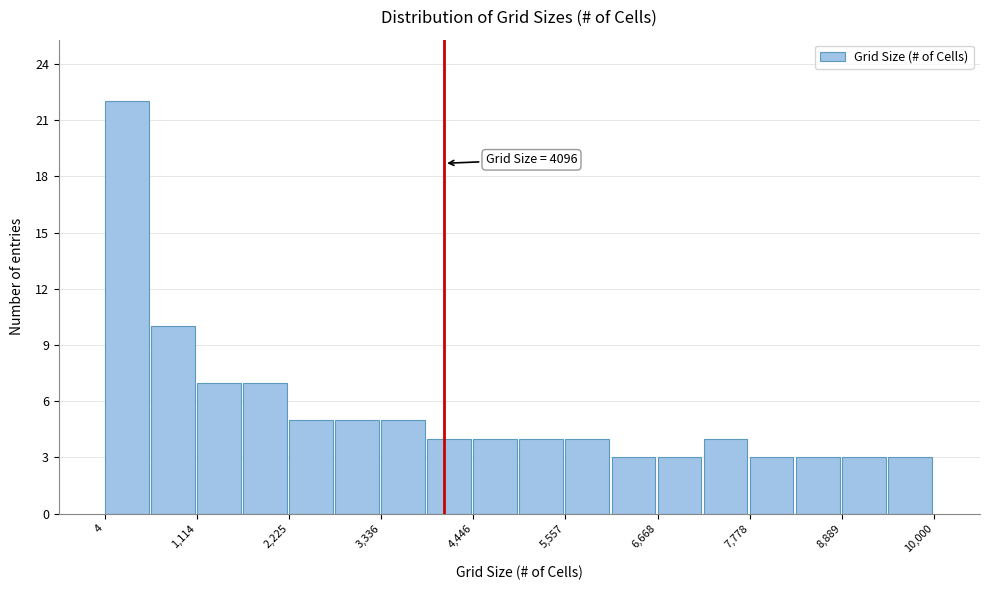

Around what value on the x-axis is the tallest bar? Give the approximate position of its centre, as read against the axis.

200